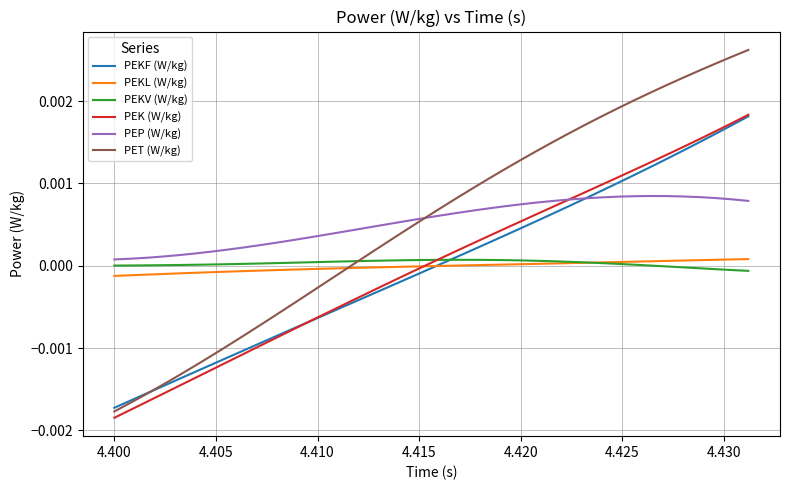

Which series has the largest range (max minus min)?

PET (W/kg)